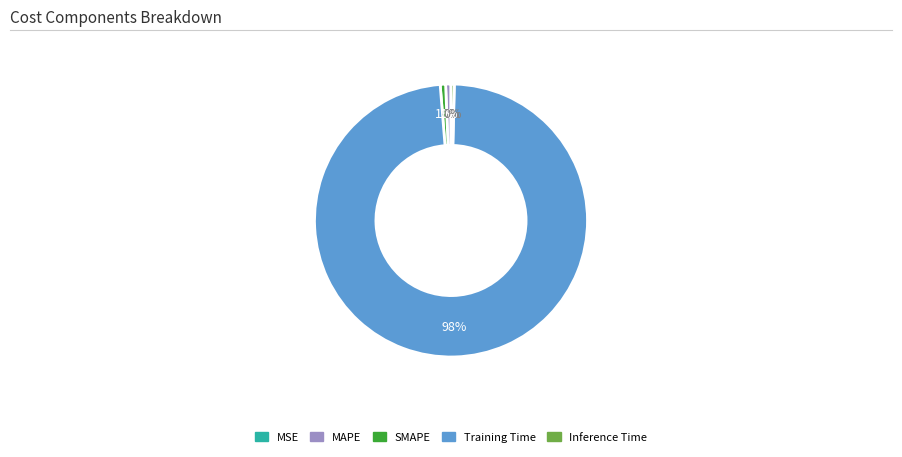

Combined, do Inference Time and MAPE account for over 50%?

No